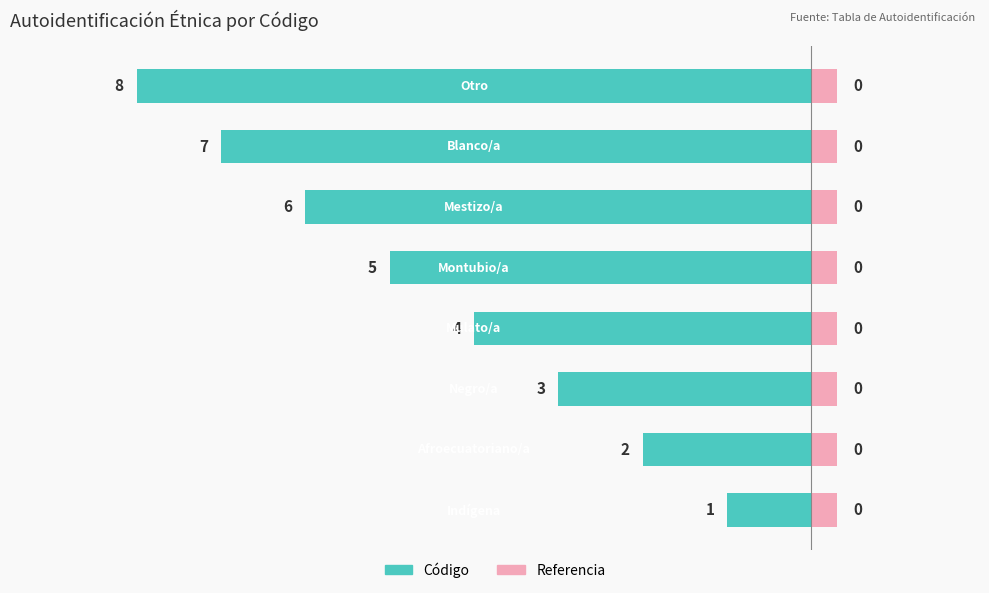

Is the value of Referencia (derecha) at 0 greater than the value of Código (izquierda) at 2?

Yes